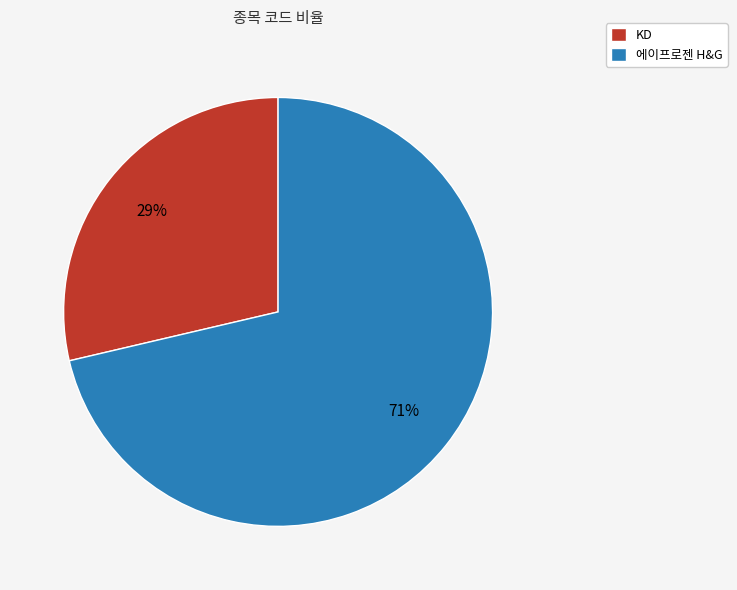

To the nearest percent, what is the average slice percentage?

50%